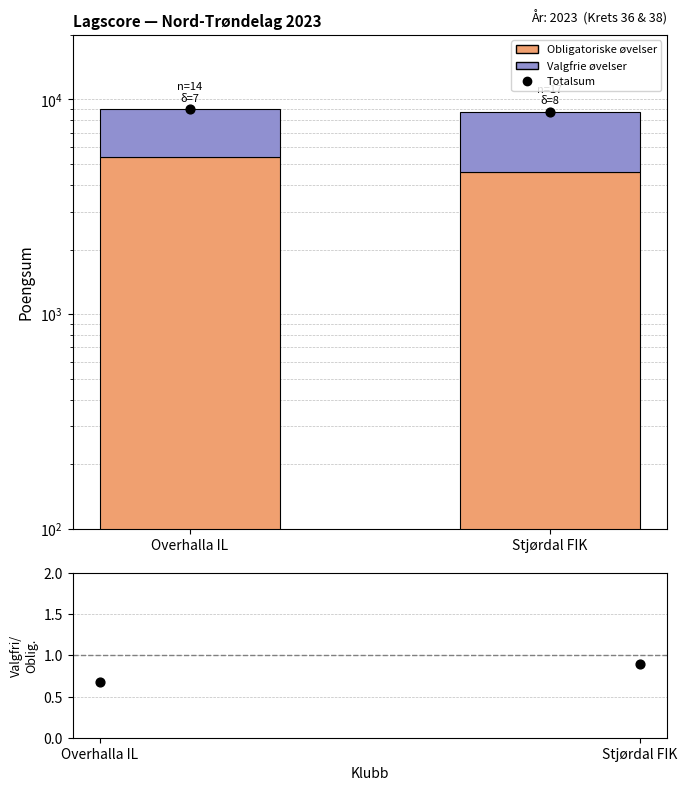

Which series contains the highest Y value?

Totalsum